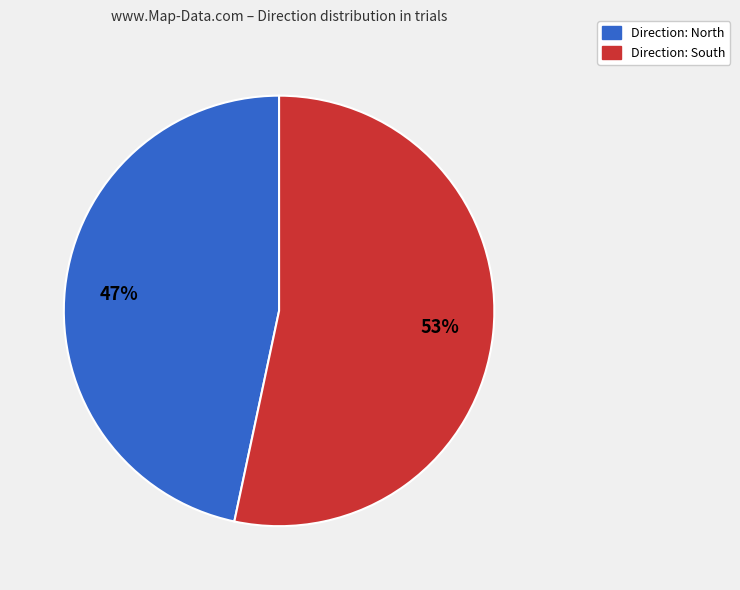

Is there any slice that represents more than half of the pie?

Yes